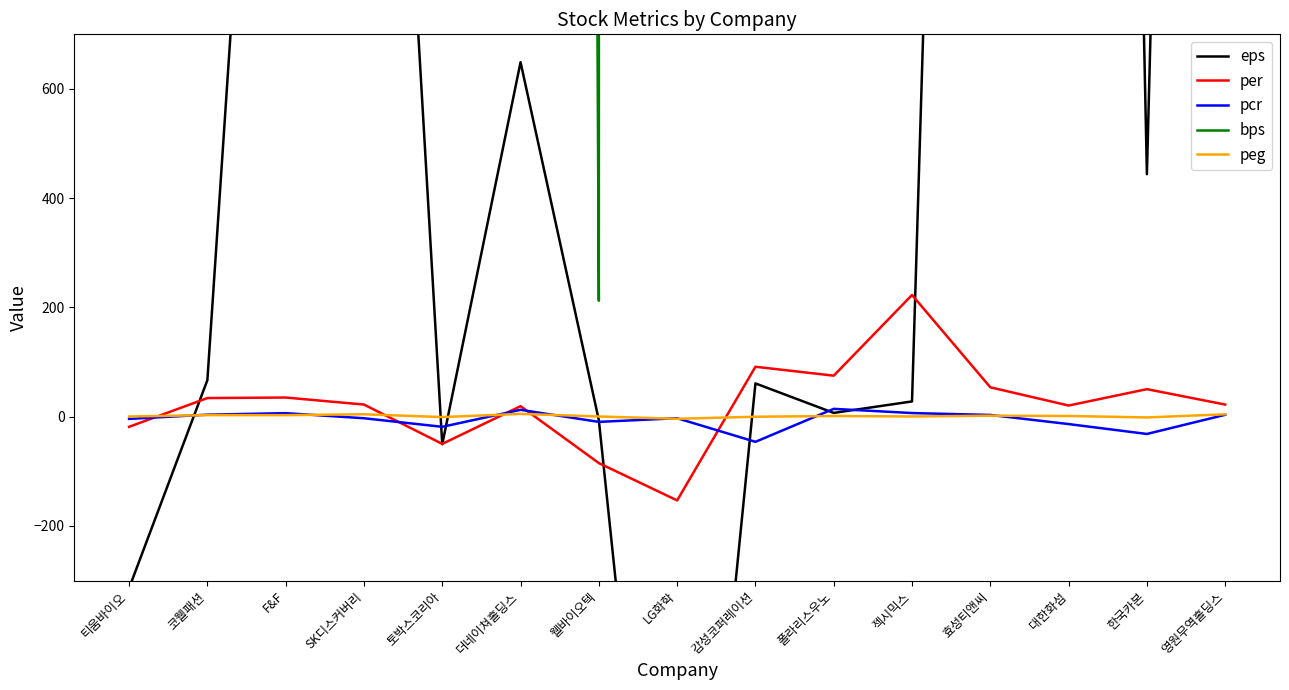

What is the difference between the bps values at 웰바이오텍 and 감성코퍼레이션?

1070.5